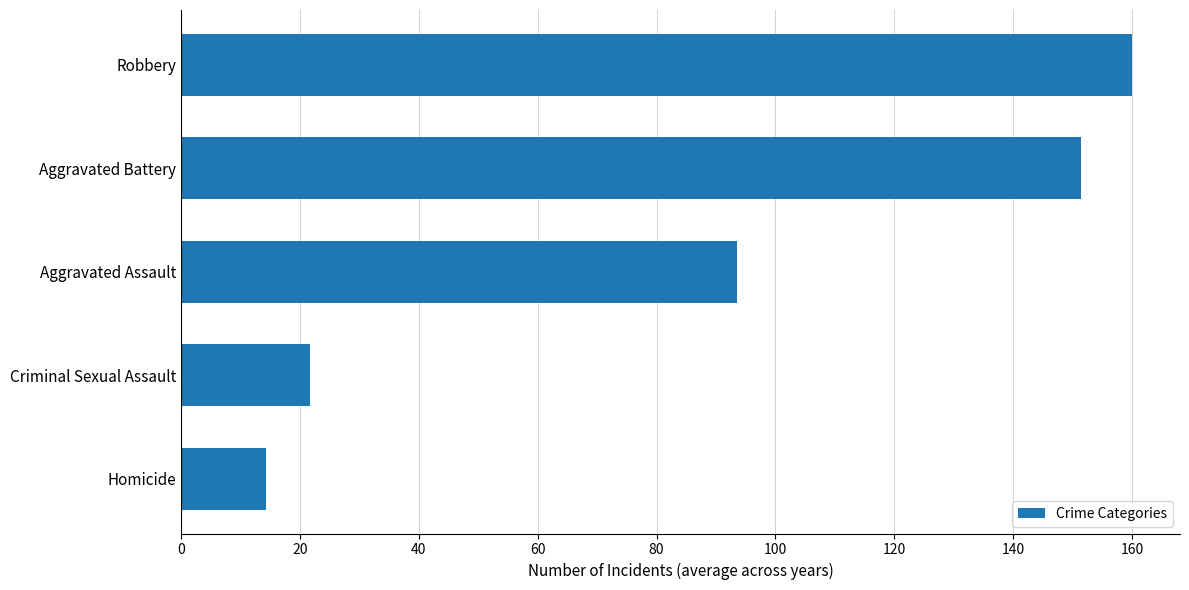

Read the value at Criminal Sexual Assault.

21.7